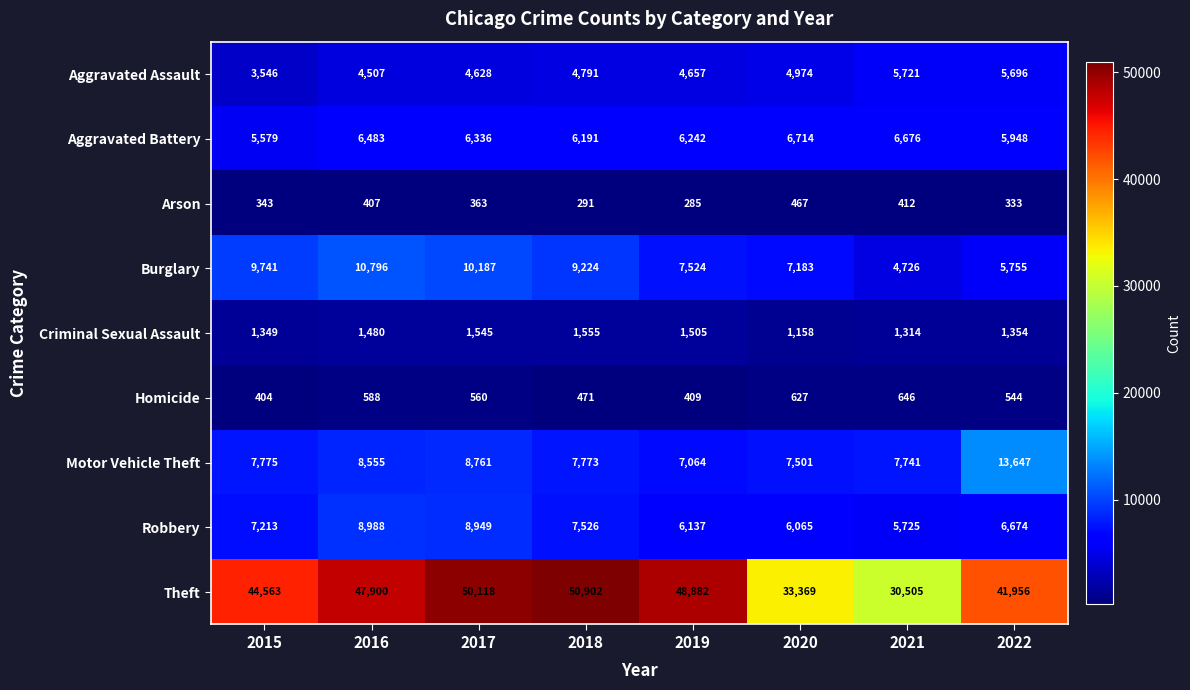

What is the difference between the highest and lowest values at 2021?

30093